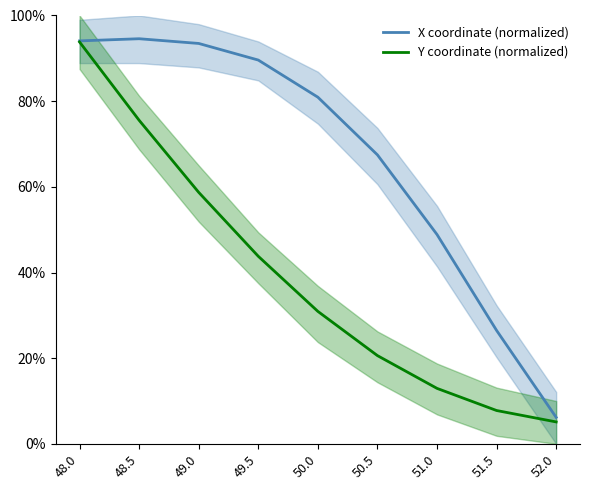

True or false: X coordinate (normalized) and Y coordinate (normalized) intersect in this chart.

False